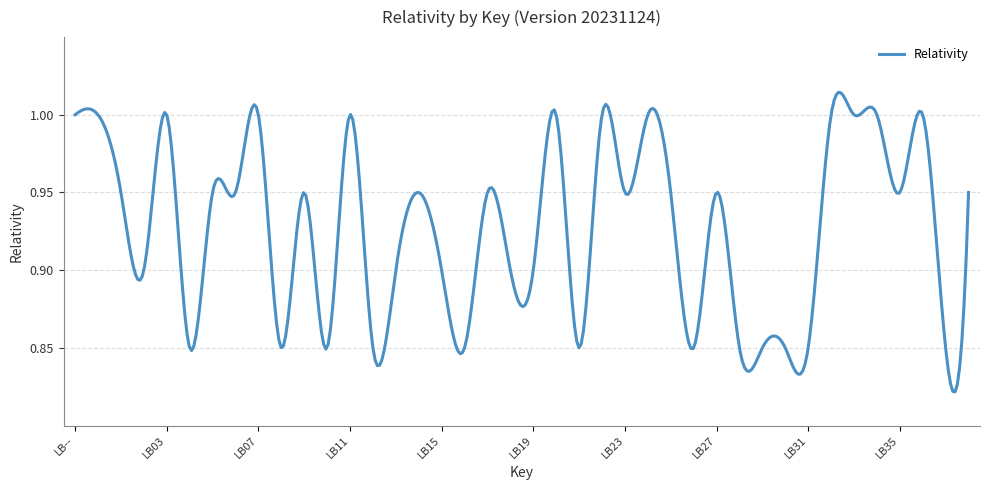

Does the chart display data point markers on the line(s)?

No